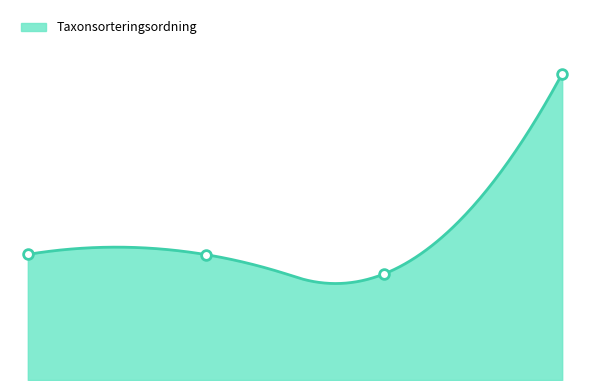

At which label does the data first exceed 78388?

2024-11-27 (Vedflamlav)